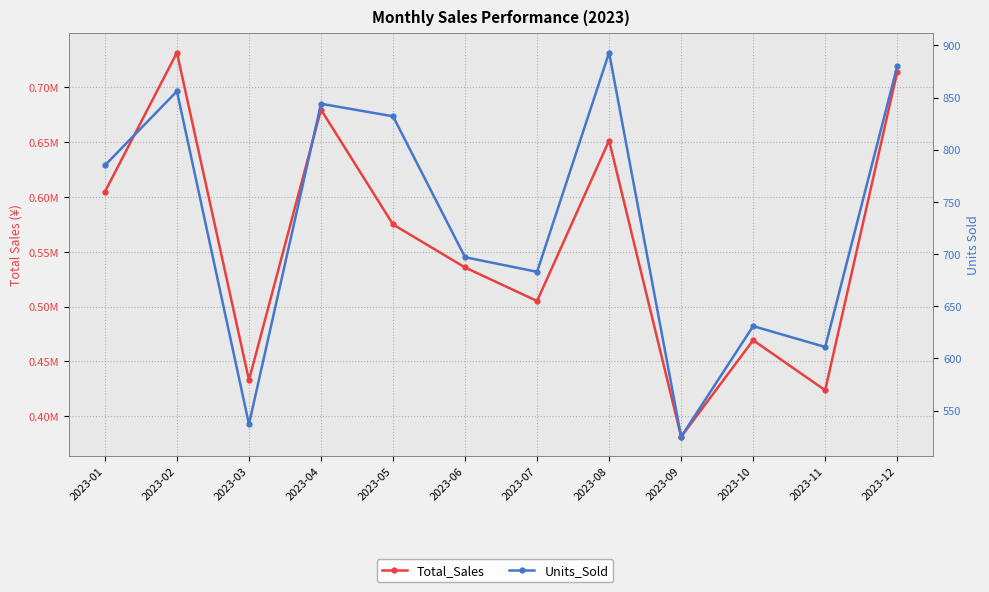

What is the difference between the Total_Sales values at 2023-10 and 2023-07?

35757.7